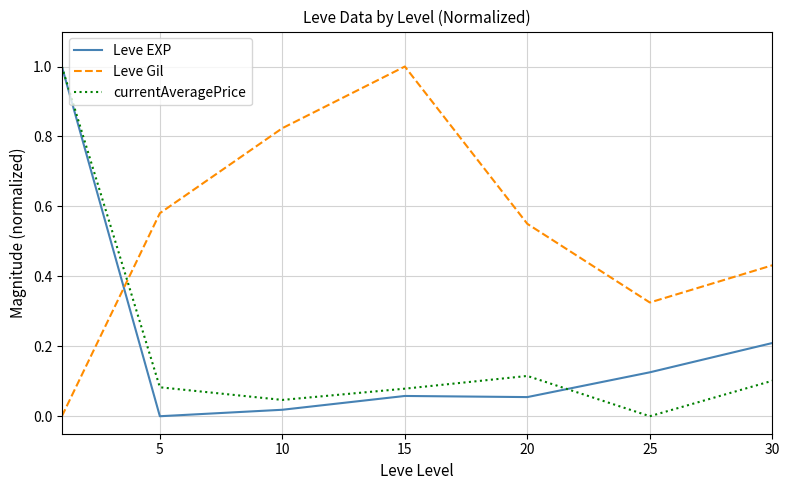

What is the greatest value displayed?

1.0